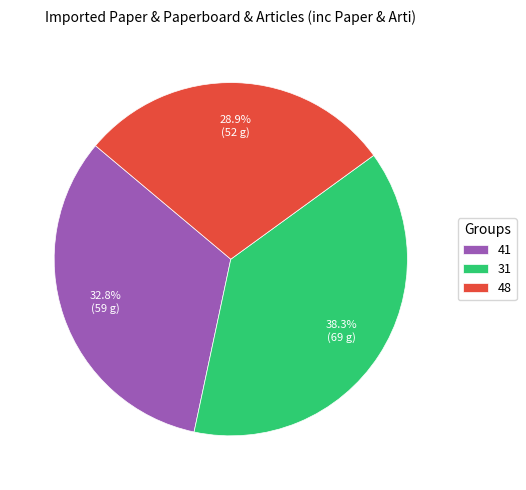

Which category has the biggest portion of the pie?

31